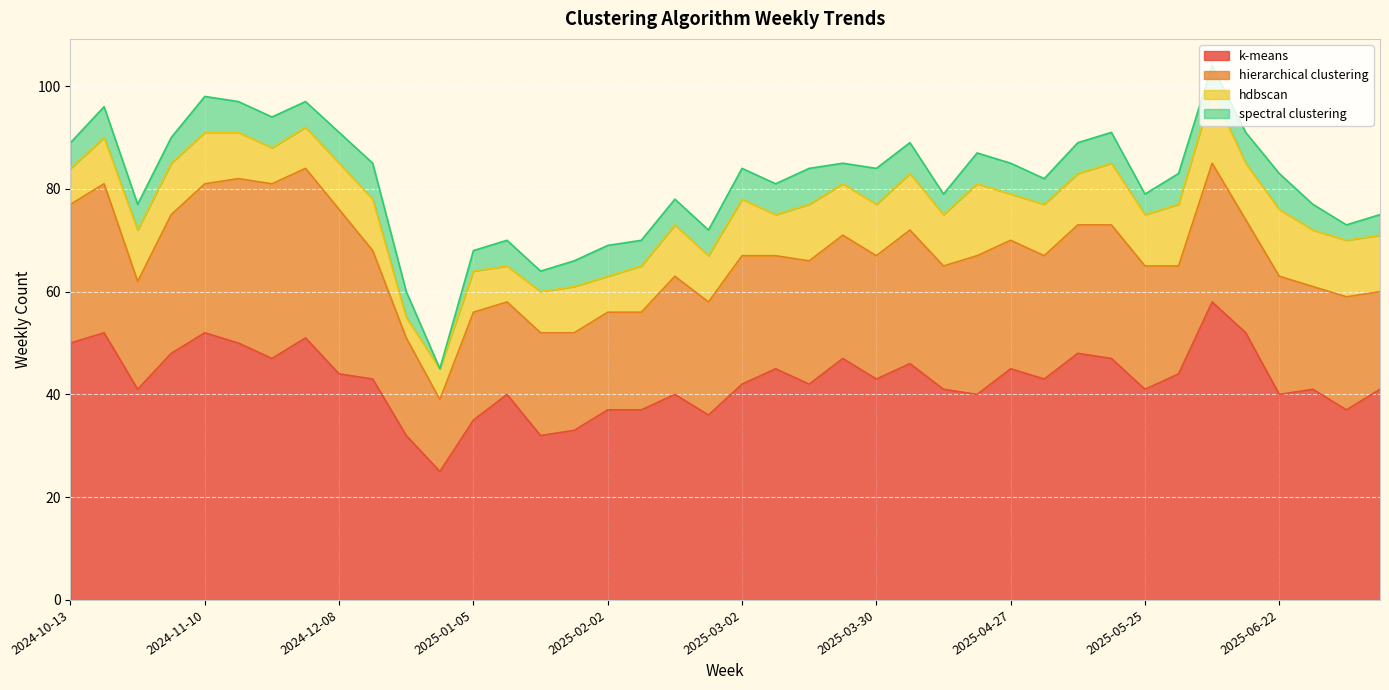

At which label does hdbscan first exceed 10?

2025-03-02